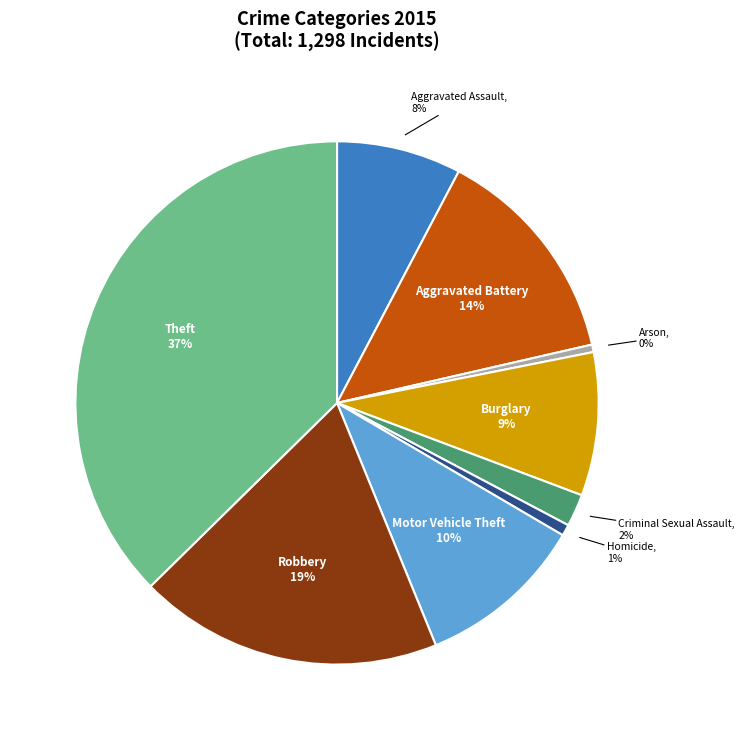

The Aggravated Battery slice represents 14% of the pie. True or false?

True